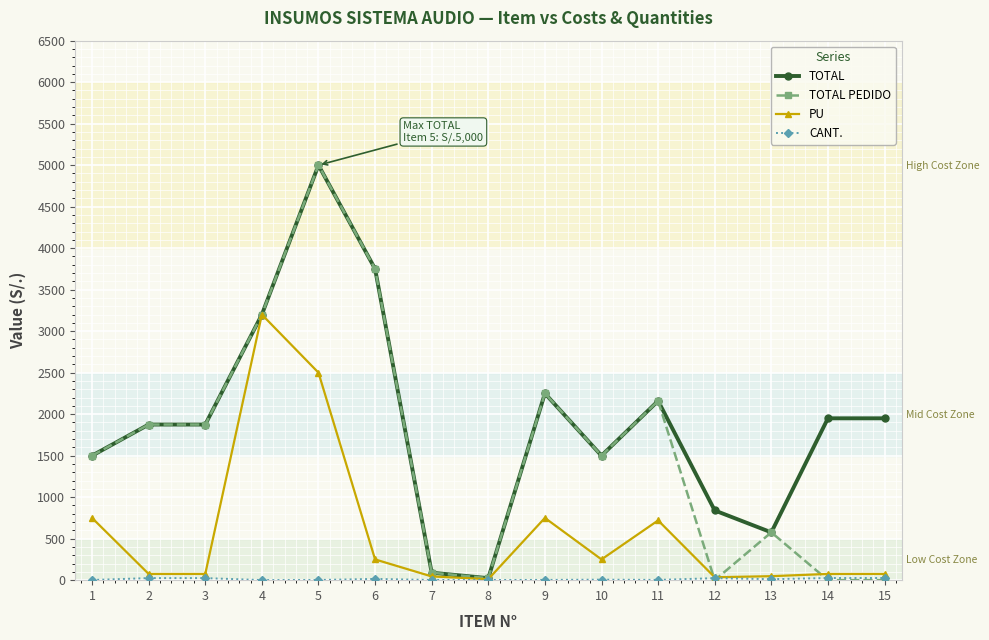

Is it true that TOTAL equals 1500 at 1?

True